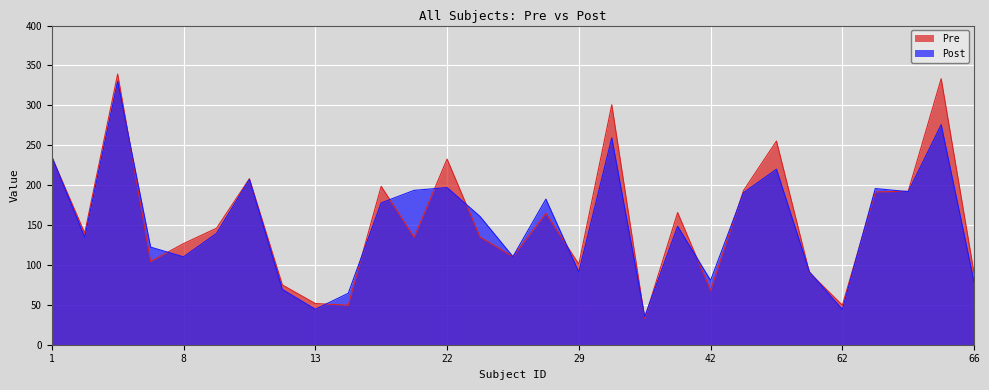

How many data points does each series have?

29